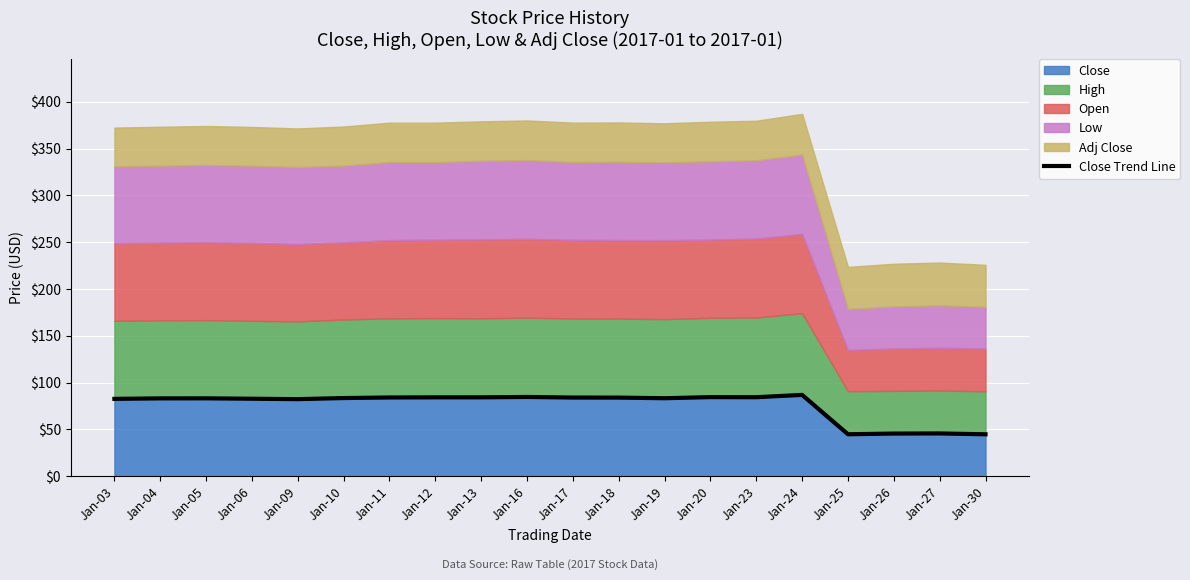

Is it true that the value at Jan-17 is 55.7?

False